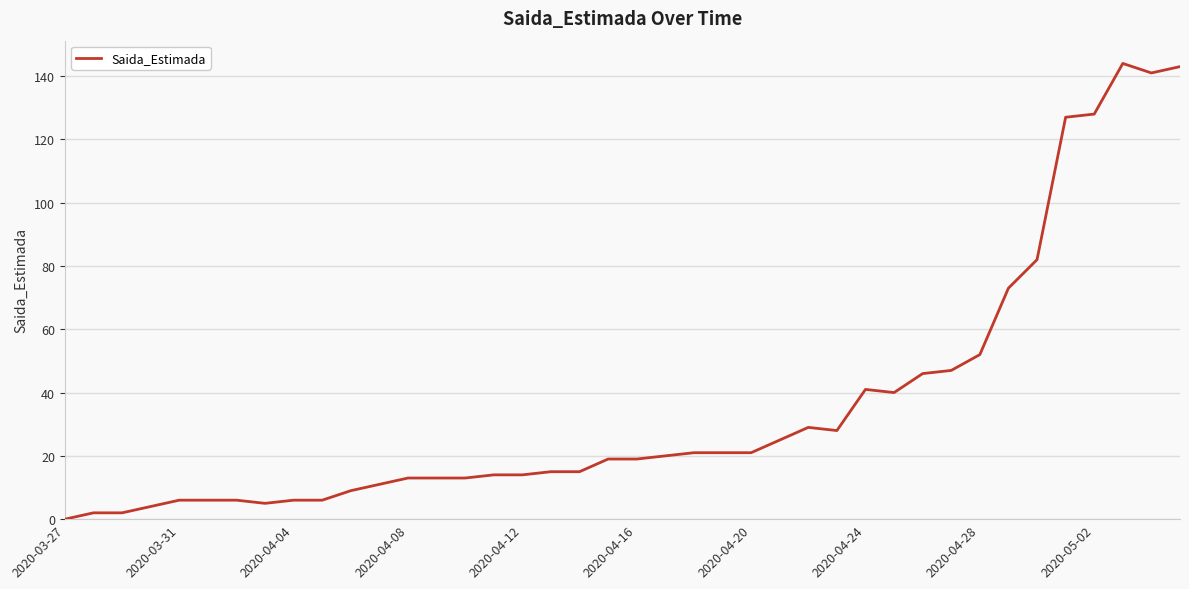

What is the greatest value displayed?

144